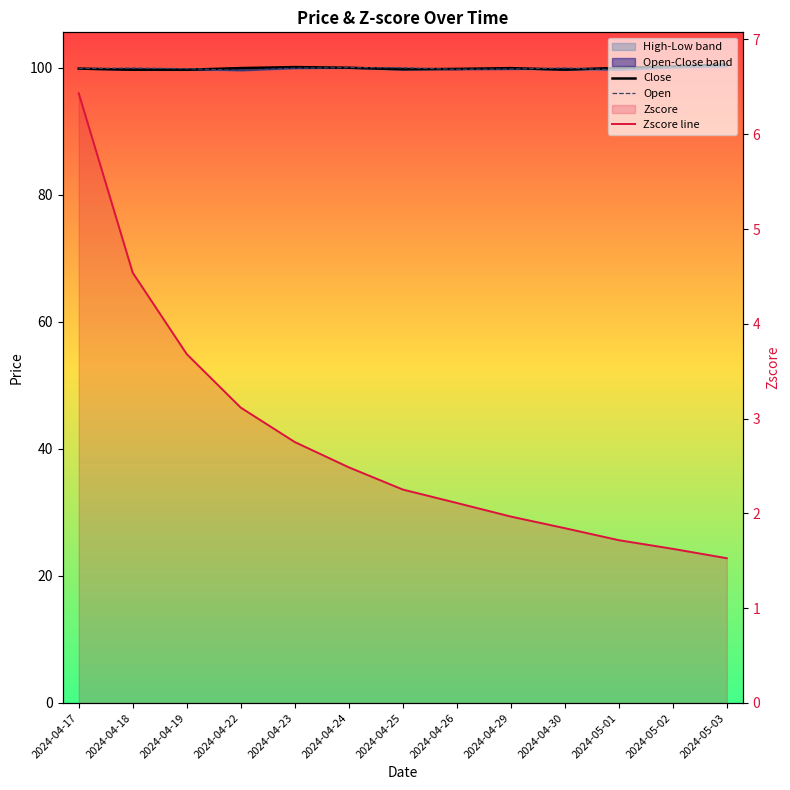

What is the label of the 5th point from the left?

2024-04-23